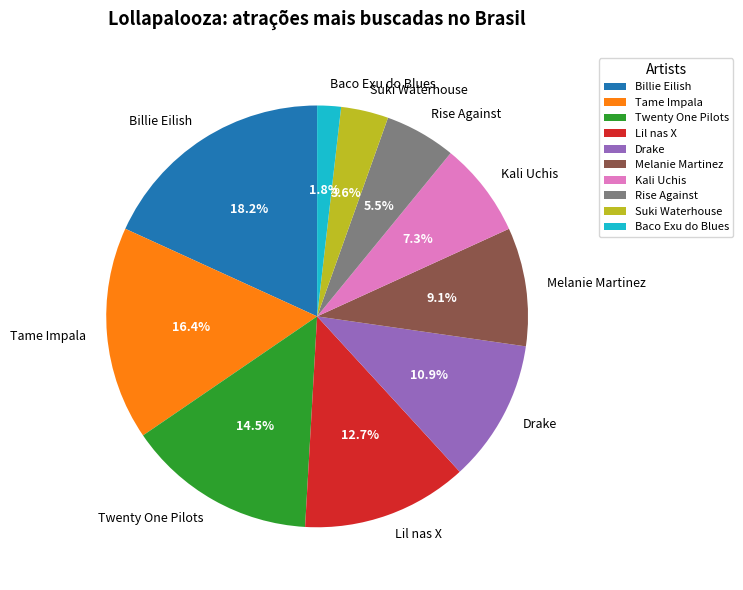

Which slice is the largest?

Billie Eilish